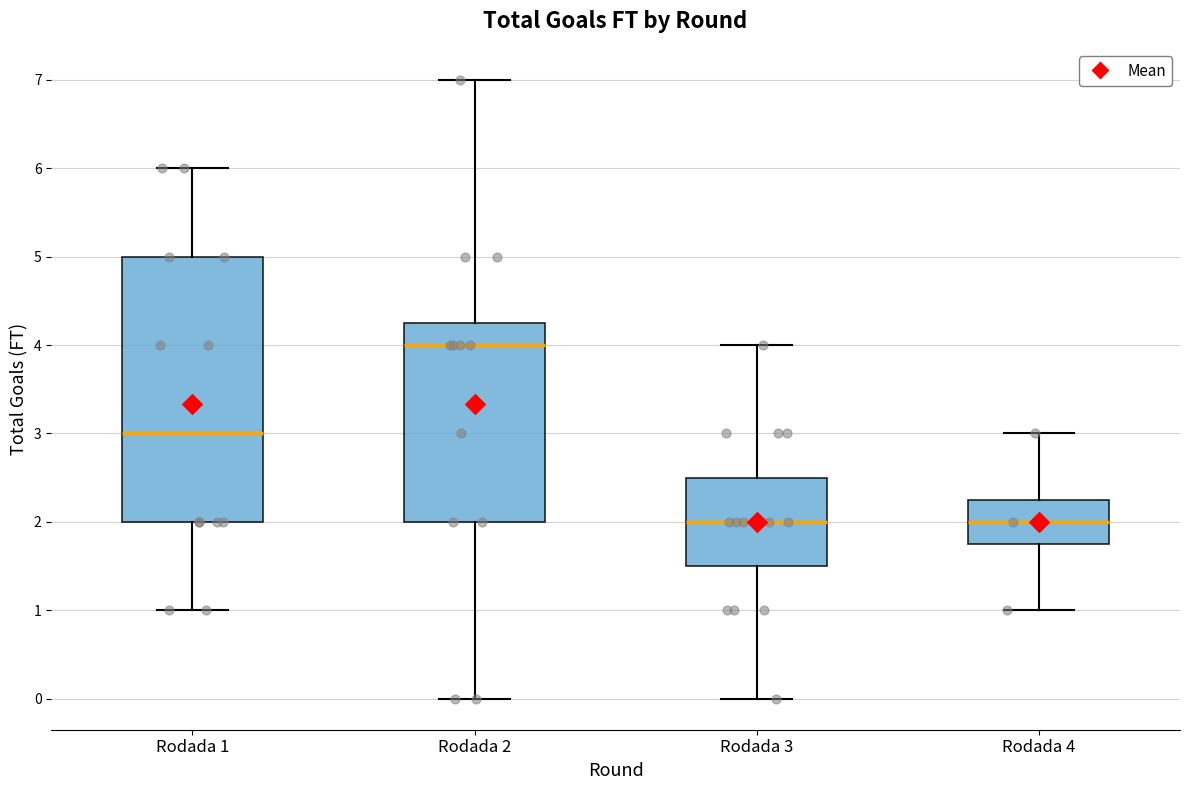

Reading left to right, transcribe this box plot: for each box, give where its median line is, the range the box spans, and where its two whiskers end, as read against the y-axis. The values are not printed on the chart, so give them approximately, as read against the axis.

Rodada 1: median 3.0, box 2.0 to 5.0, whiskers 1.0 to 6.0
Rodada 2: median 4.0, box 2.0 to 4.3, whiskers 0.0 to 7.0
Rodada 3: median 2.0, box 1.5 to 2.5, whiskers 0.0 to 4.0
Rodada 4: median 2.0, box 1.8 to 2.3, whiskers 1.0 to 3.0